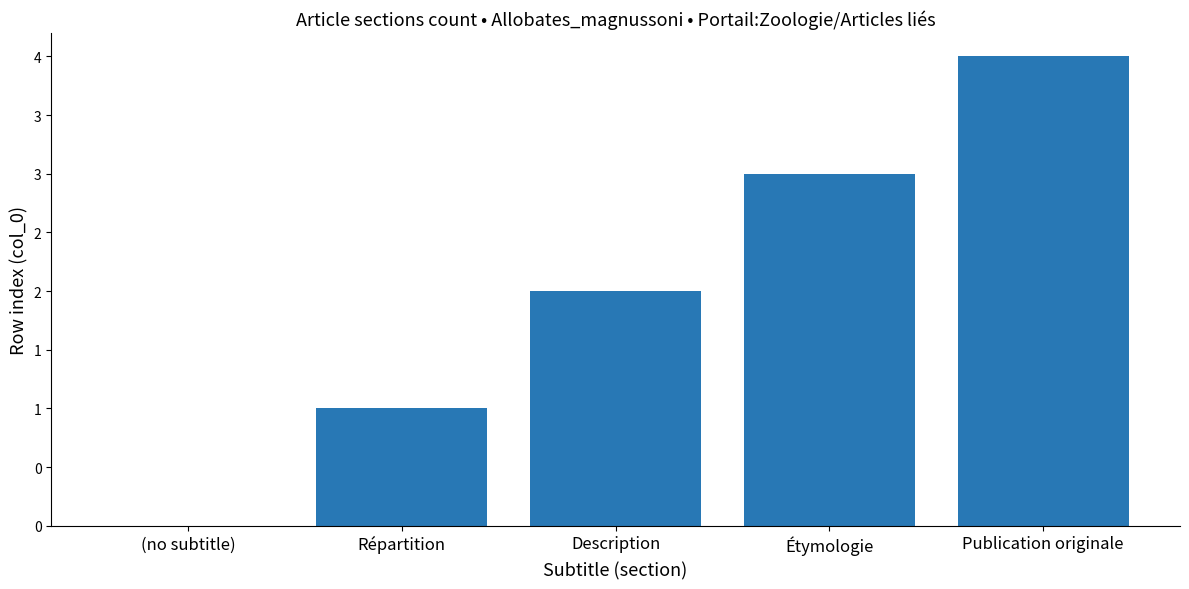

What is the difference between the values at Description and Publication originale?

2